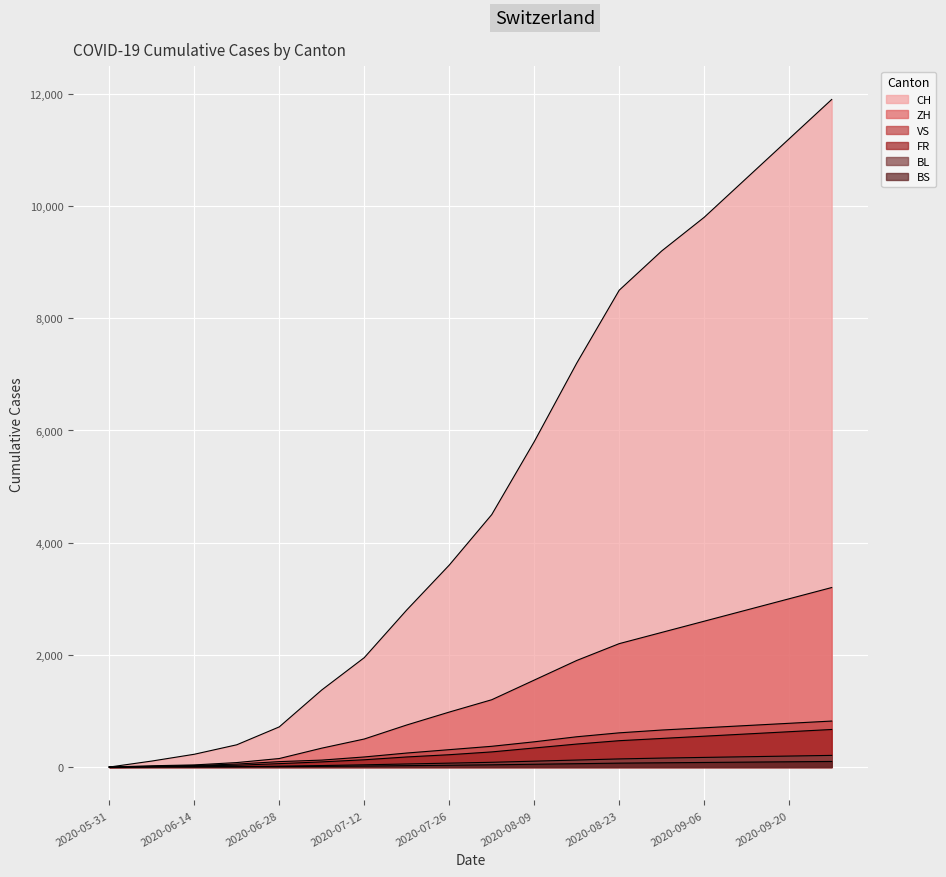

True or false: VS and CH intersect in this chart.

False